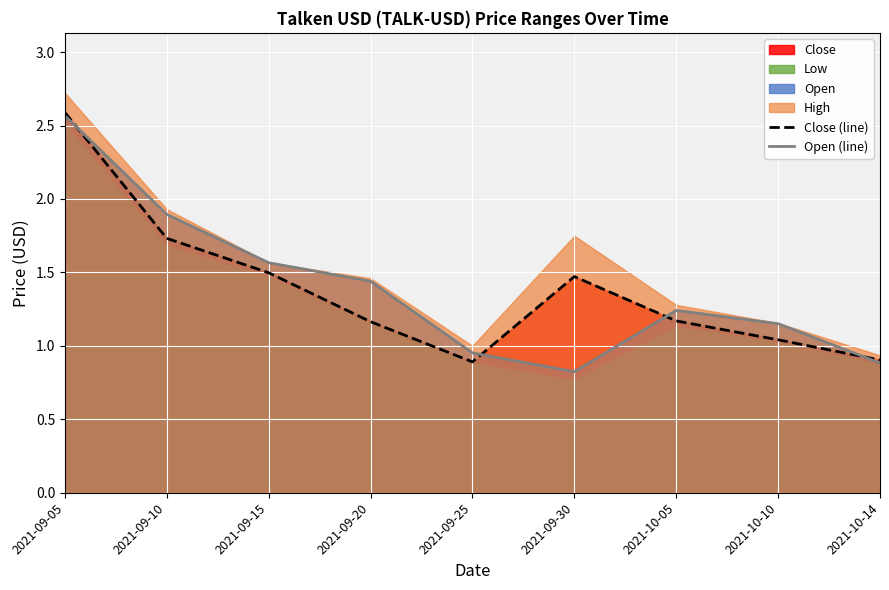

True or false: Open (line) has a value of 2.8 at 2021-09-15.

False